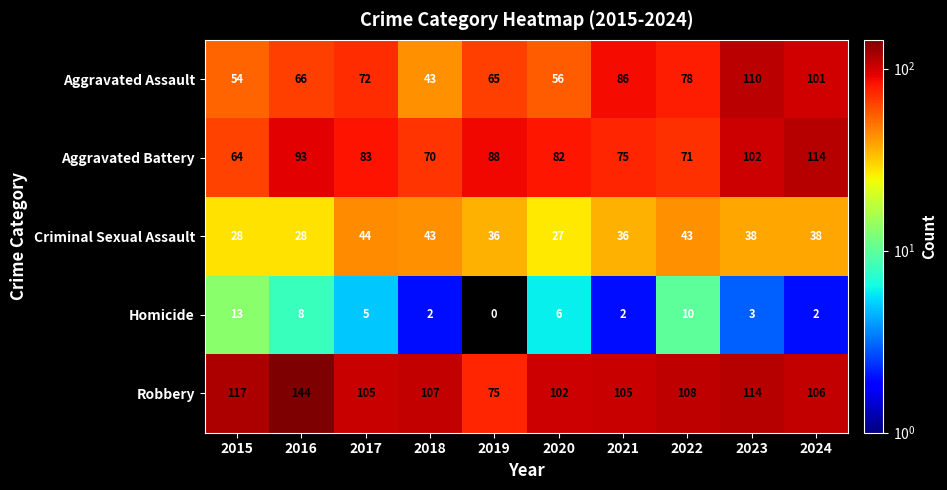

True or false: Criminal Sexual Assault has a value of 38 at 2023.

True